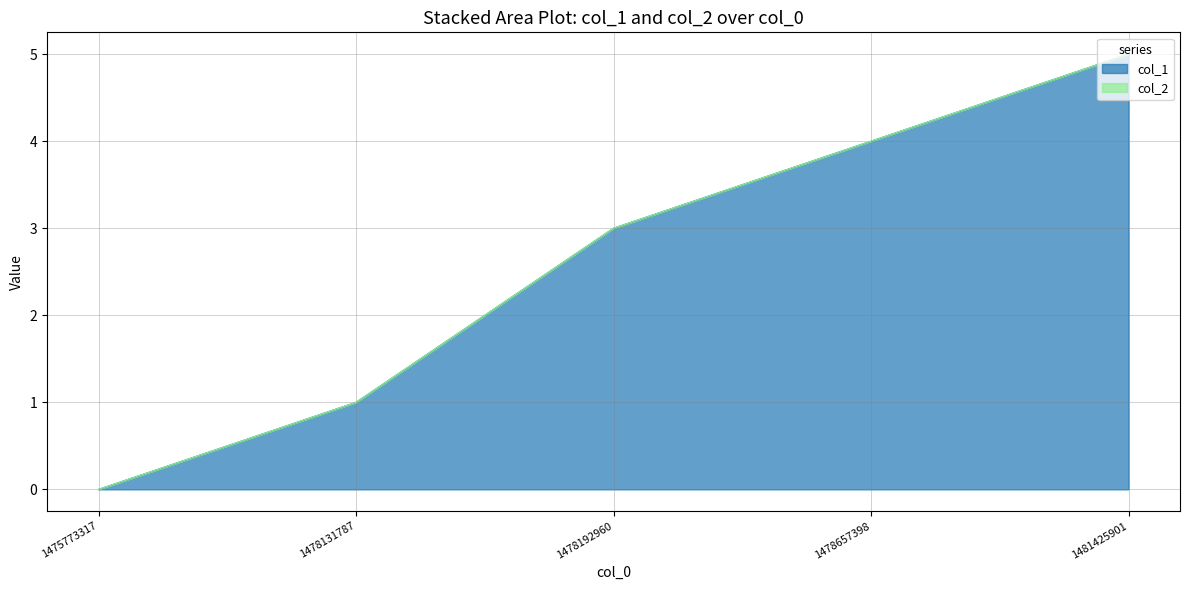

How many lines are shown in the chart?

2